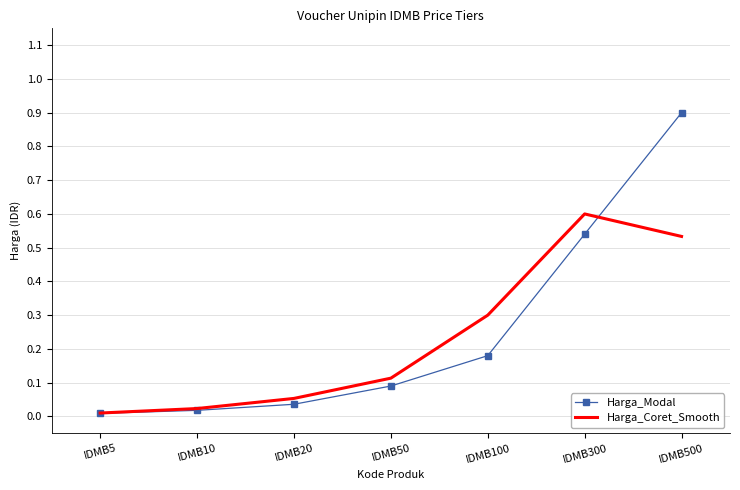

Which series changed the most between IDMB50 and IDMB500?

Harga_Modal